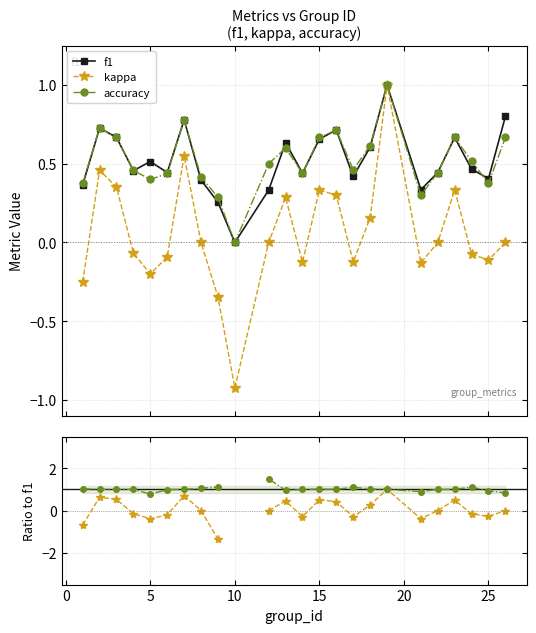

Reading right to left, transcribe all the data shown in this chart.

f1: 0.8	0.4	0.5	0.7	0.4	0.3	1.0	0.6	0.4	0.7	0.7	0.4	0.6	0.3	0.0	0.3	0.4	0.8	0.4	0.5	0.5	0.7	0.7	0.4
kappa: 0.0	-0.1	-0.1	0.3	0.0	-0.1	1.0	0.2	-0.1	0.3	0.3	-0.1	0.3	0.0	-0.9	-0.3	0.0	0.6	-0.1	-0.2	-0.1	0.4	0.5	-0.2
accuracy: 0.7	0.4	0.5	0.7	0.4	0.3	1.0	0.6	0.5	0.7	0.7	0.4	0.6	0.5	0.0	0.3	0.4	0.8	0.4	0.4	0.5	0.7	0.7	0.4